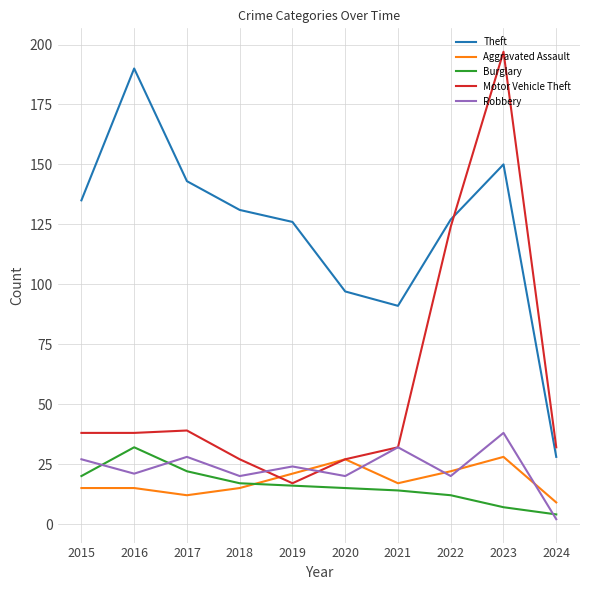

What is the spread (max minus min) of values at 2021?

77